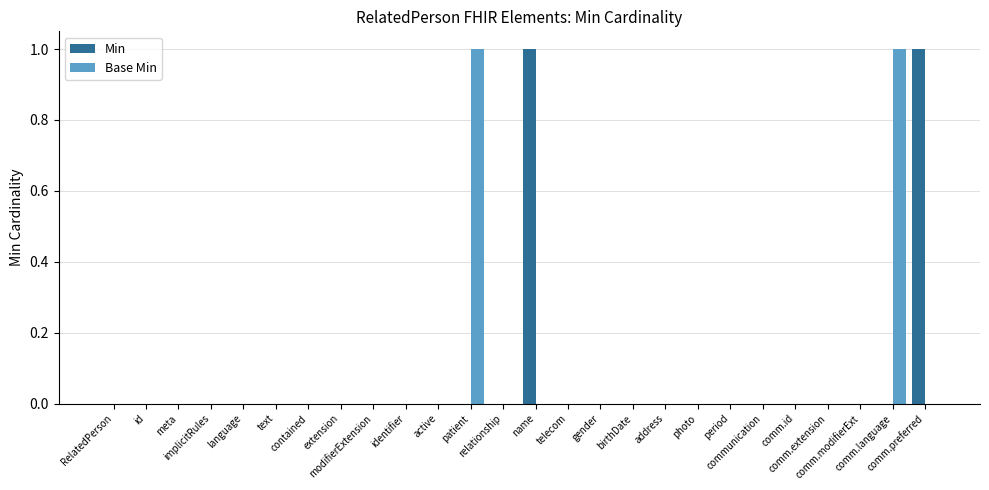

Which label corresponds to the largest value in the chart?

name